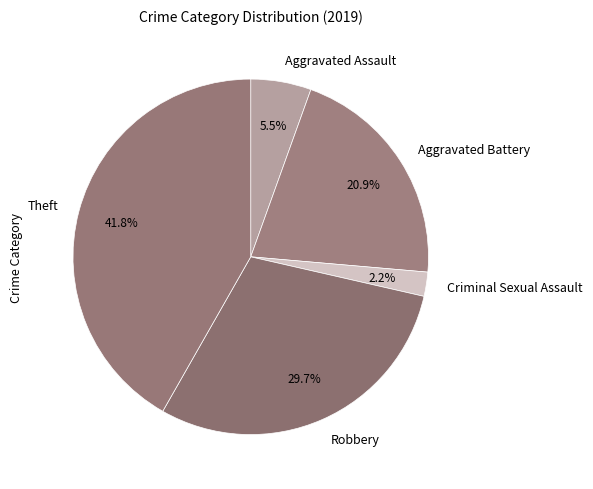

Is it true that Criminal Sexual Assault is 2% of the pie?

True